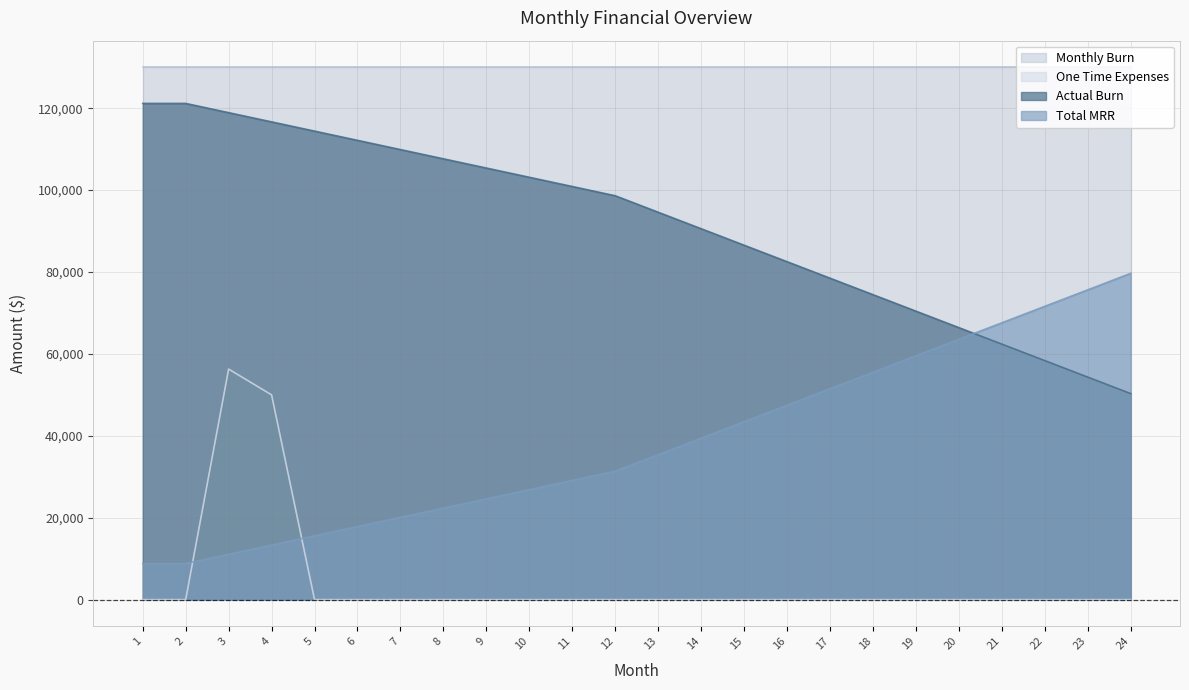

In One Time Expenses, how many points are higher than both neighbors (excluding endpoints)?

1